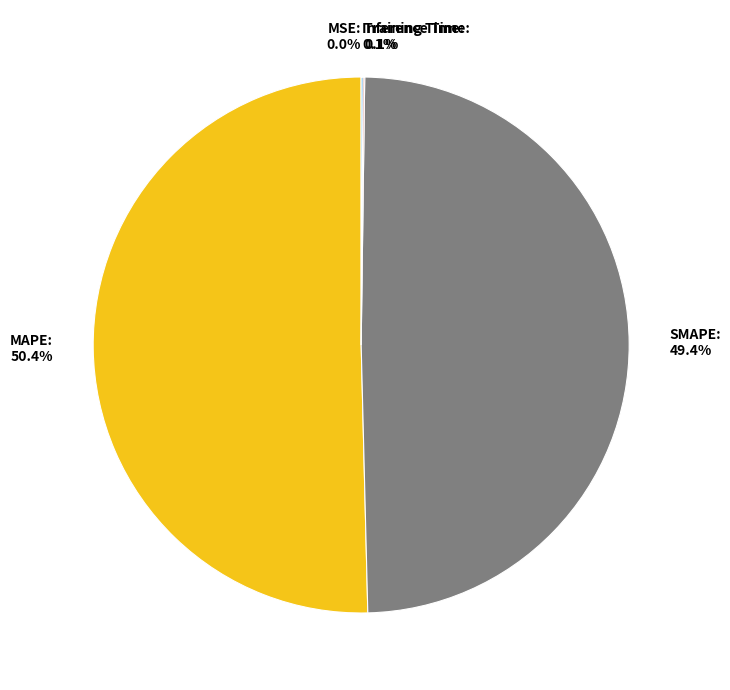

What is the largest slice in the pie chart?

MAPE